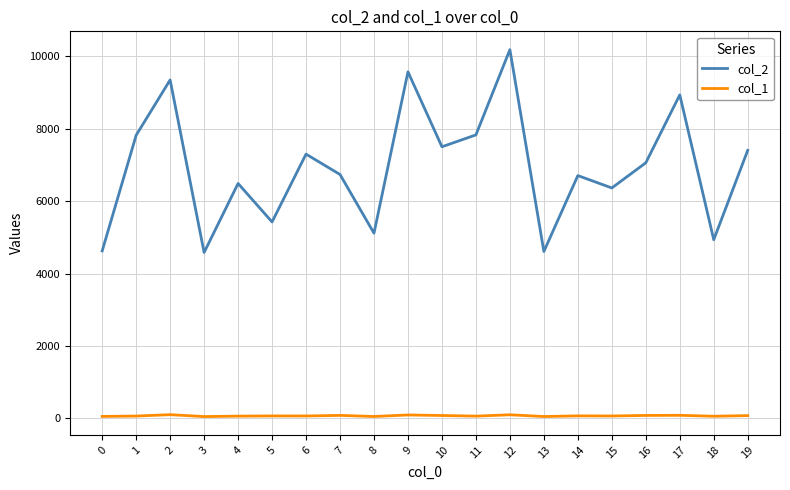

Does the chart have visible grid lines?

Yes